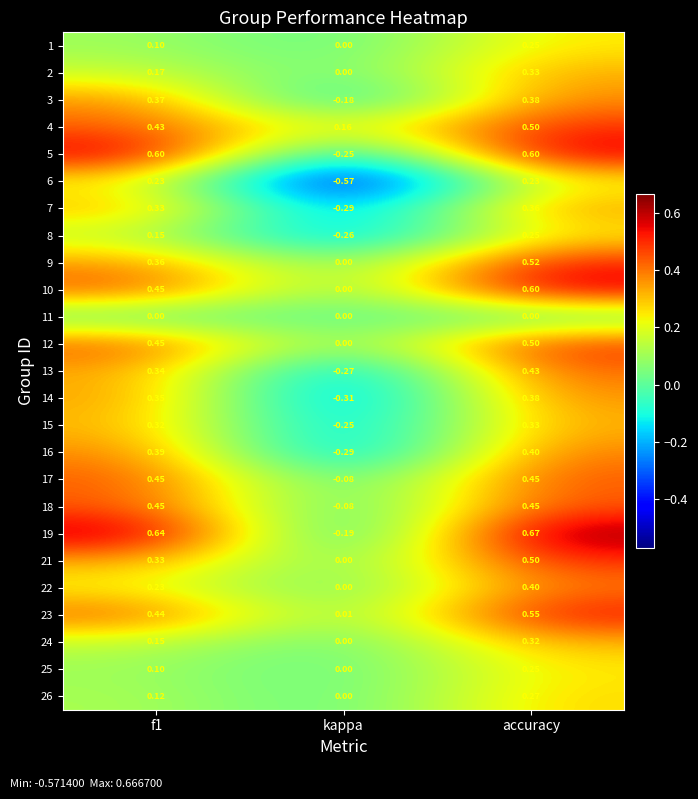

At which category is the sum across all series the highest?

accuracy